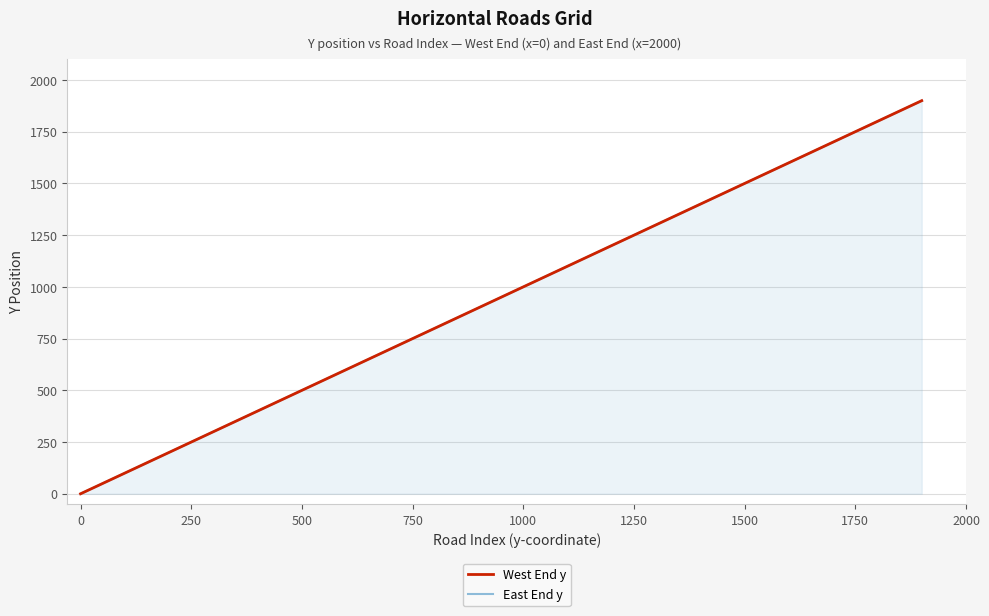

Which has a higher value, 2000 or 500?

2000